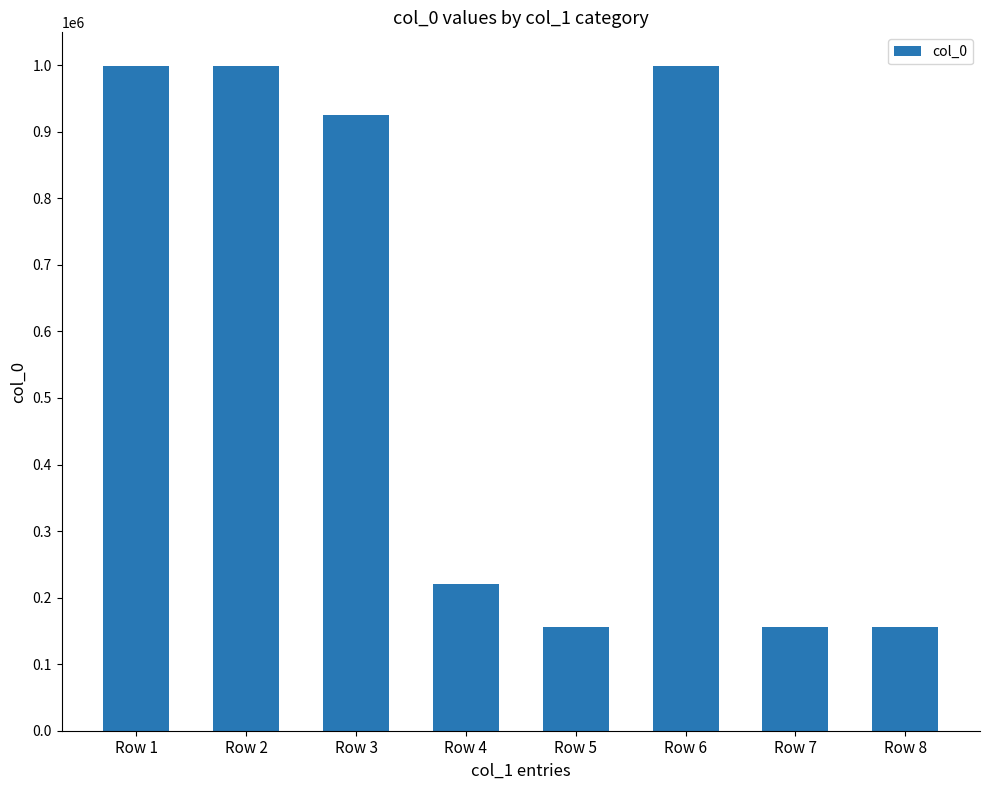

Approximately how many times larger is the value at Row 3 compared to Row 1?

0.9